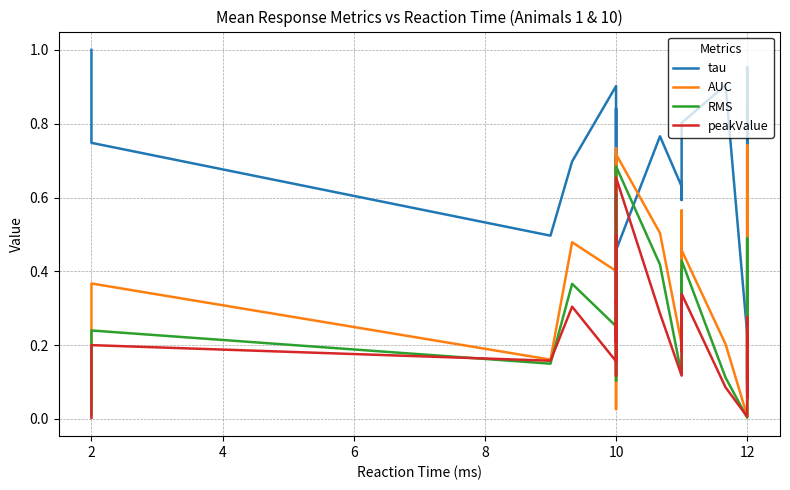

At which category does peakValue reach its first local peak?

2